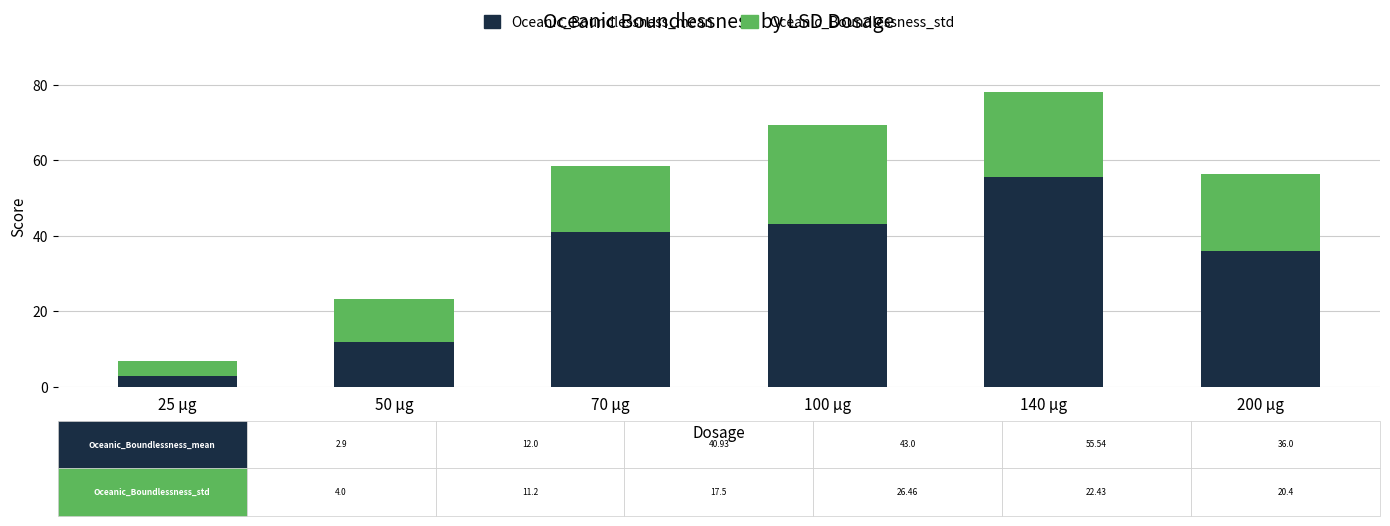

Where is Oceanic_Boundlessness_mean nearest to the value 29?

200 µg